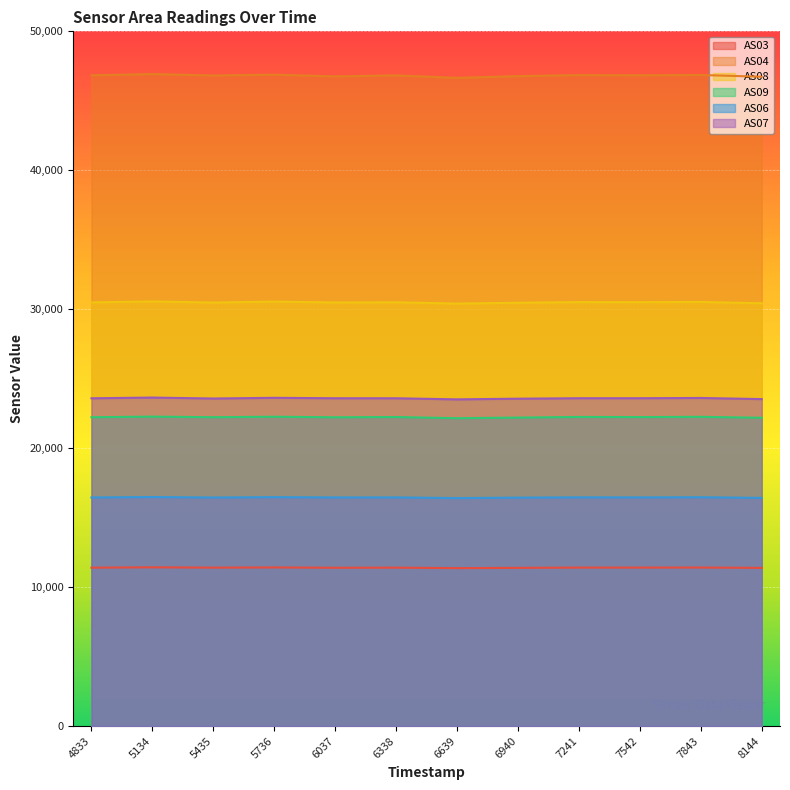

How many lines are shown in the chart?

6